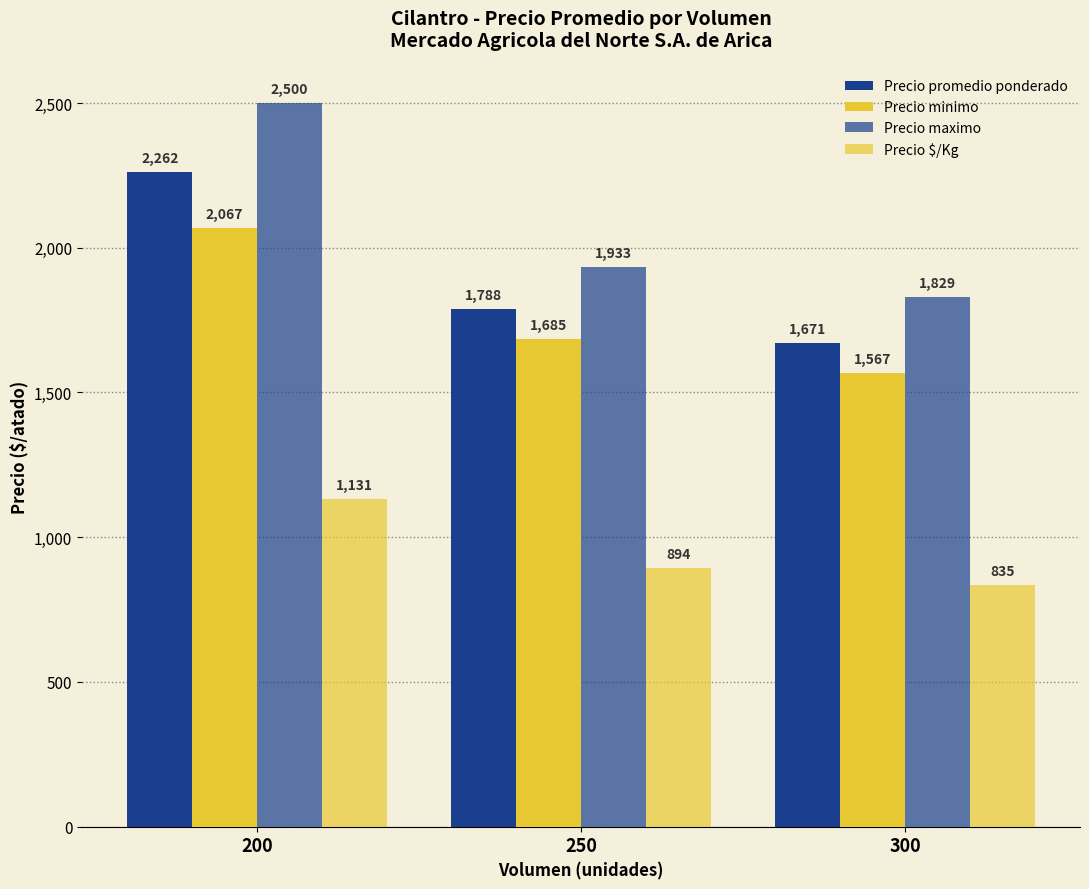

Are the bars horizontal?

No